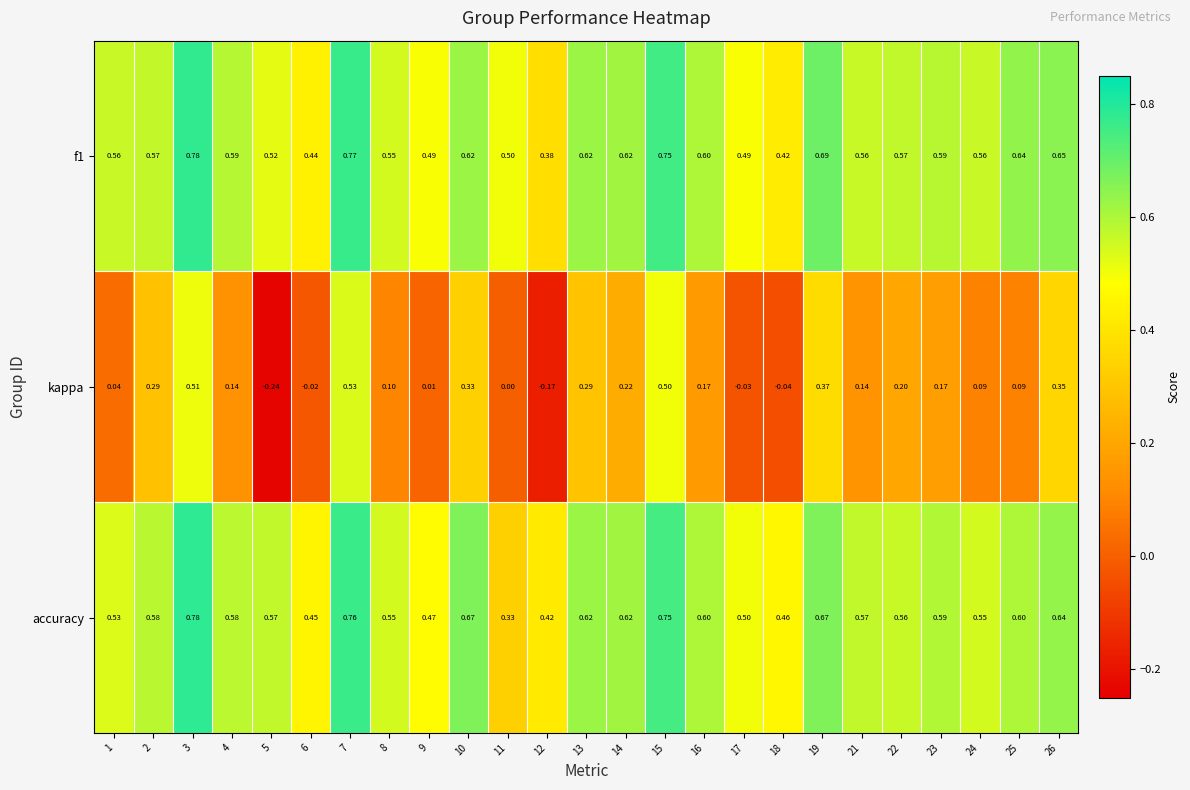

Which series has the widest spread of values?

kappa